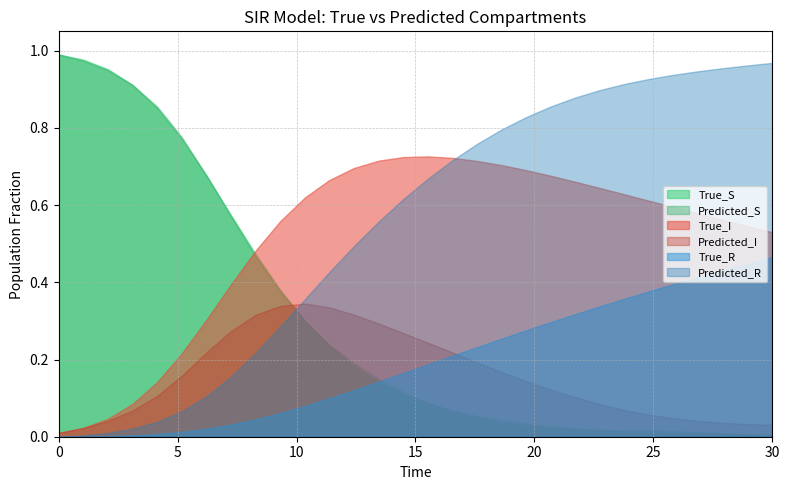

What are all the series names shown in the legend?

True_S, Predicted_S, True_I, Predicted_I, True_R, Predicted_R